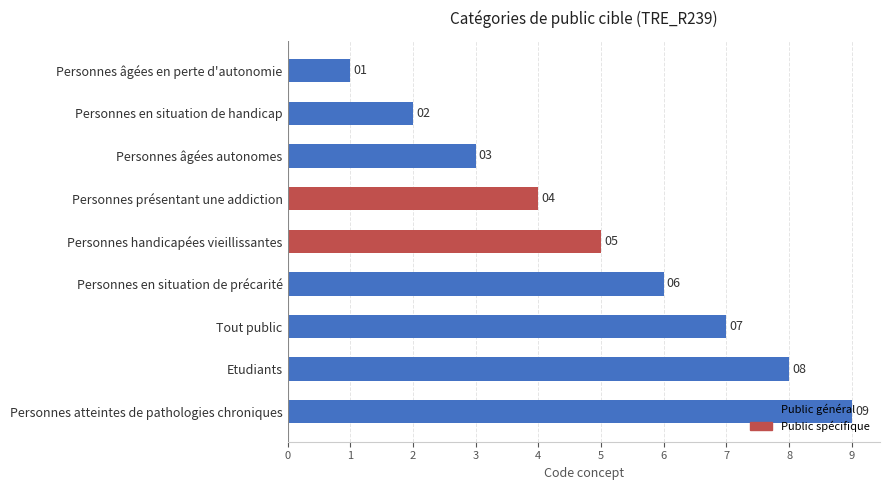

What position from the bottom is Personnes en situation de précarité?

4